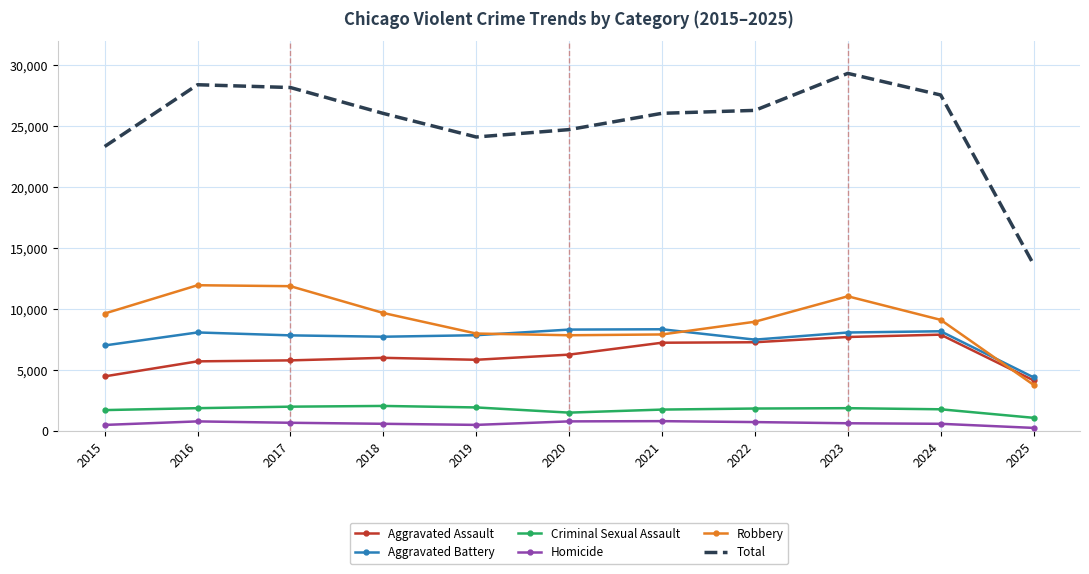

Which series has the largest total across all categories?

Total